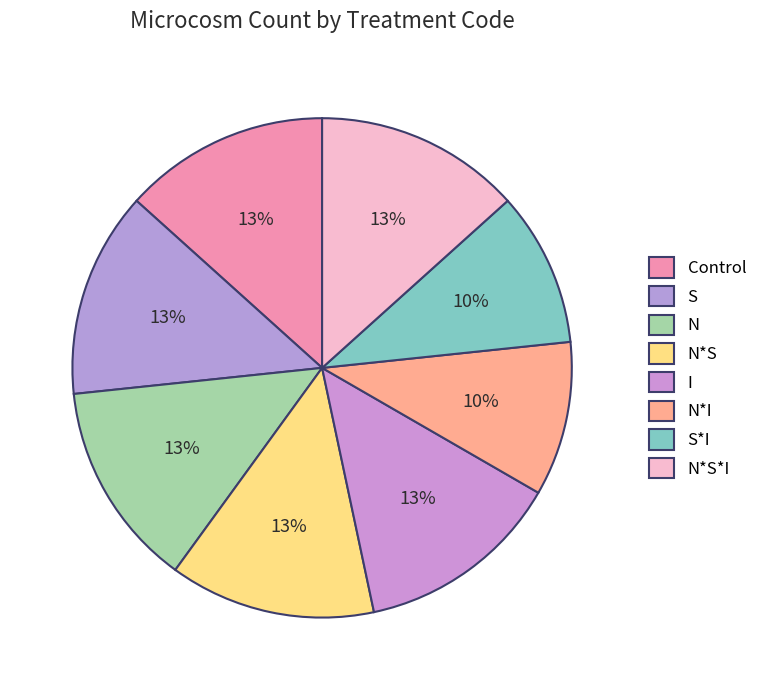

Is there any slice that represents more than half of the pie?

No